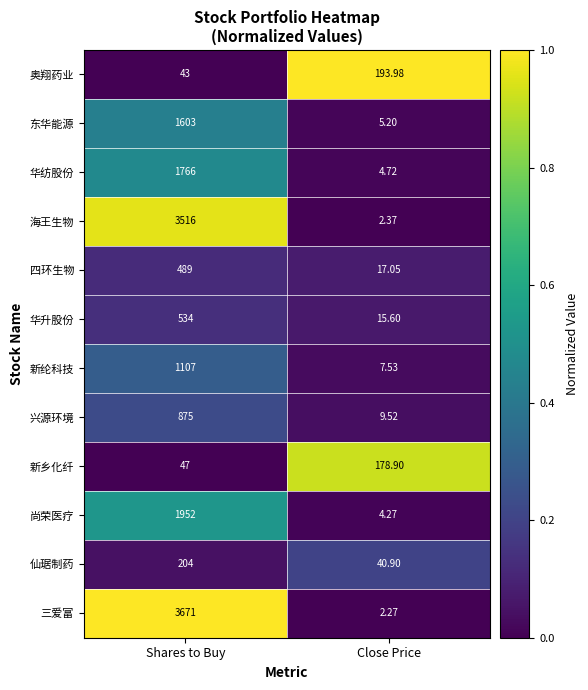

Which series has the largest range (max minus min)?

三爱富